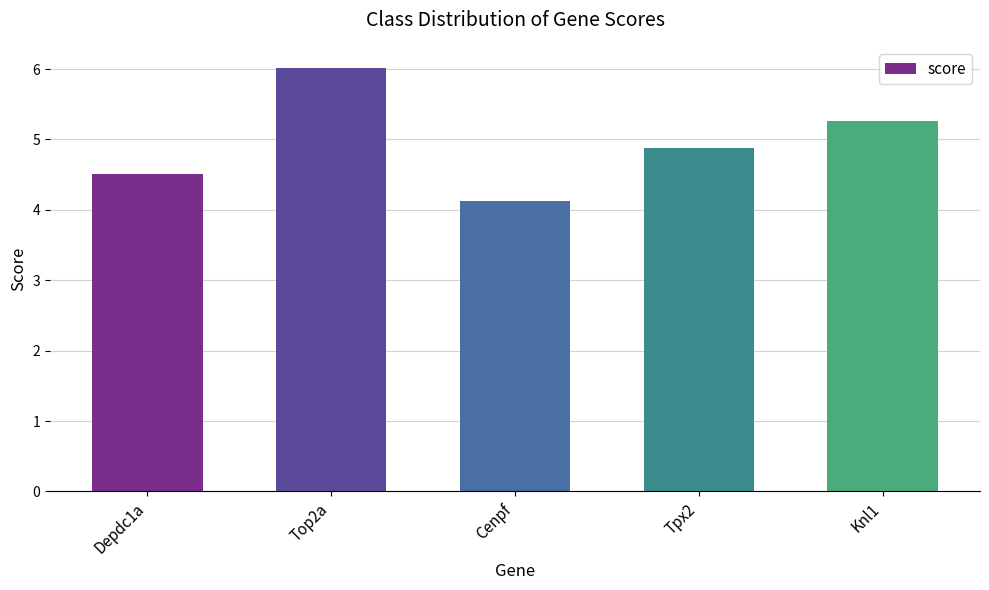

Count the number of categories in the chart.

5